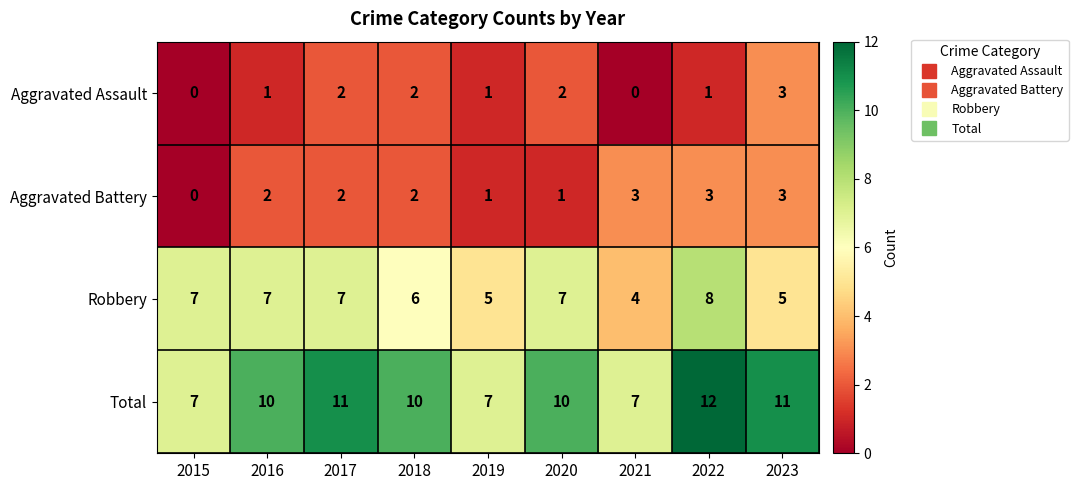

Count the number of categories in the chart.

9